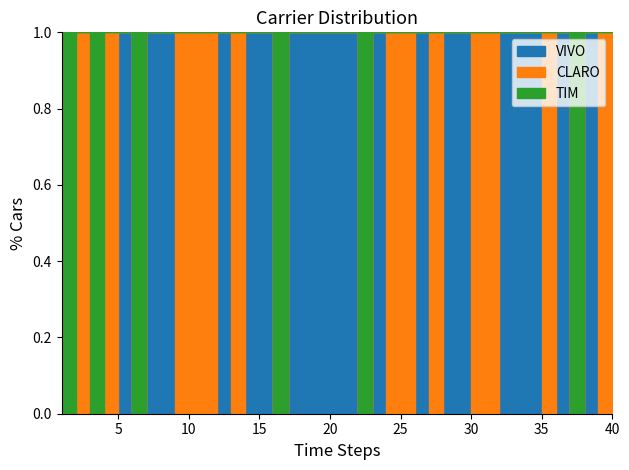

Count the number of categories in the chart.

40